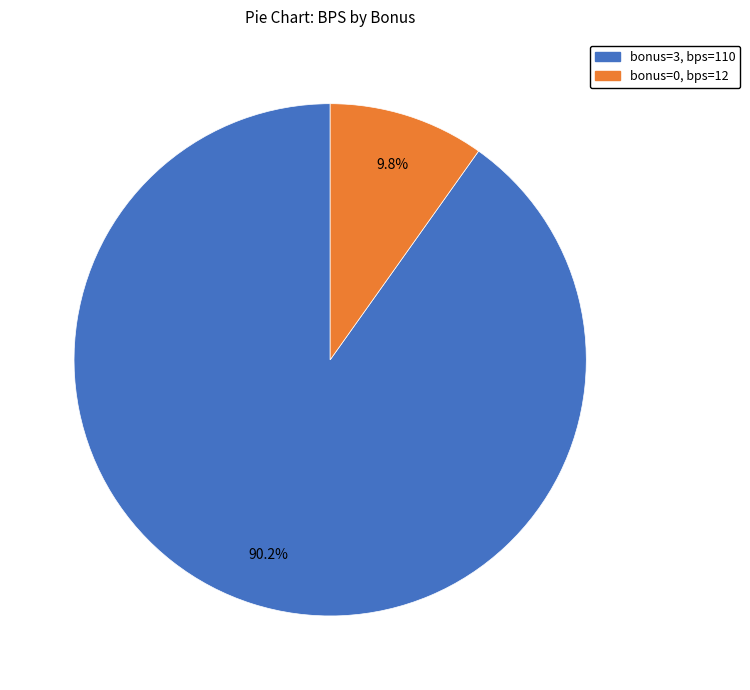

Is the sum of bonus=0, bps=12 and bonus=3, bps=110 greater than half?

Yes